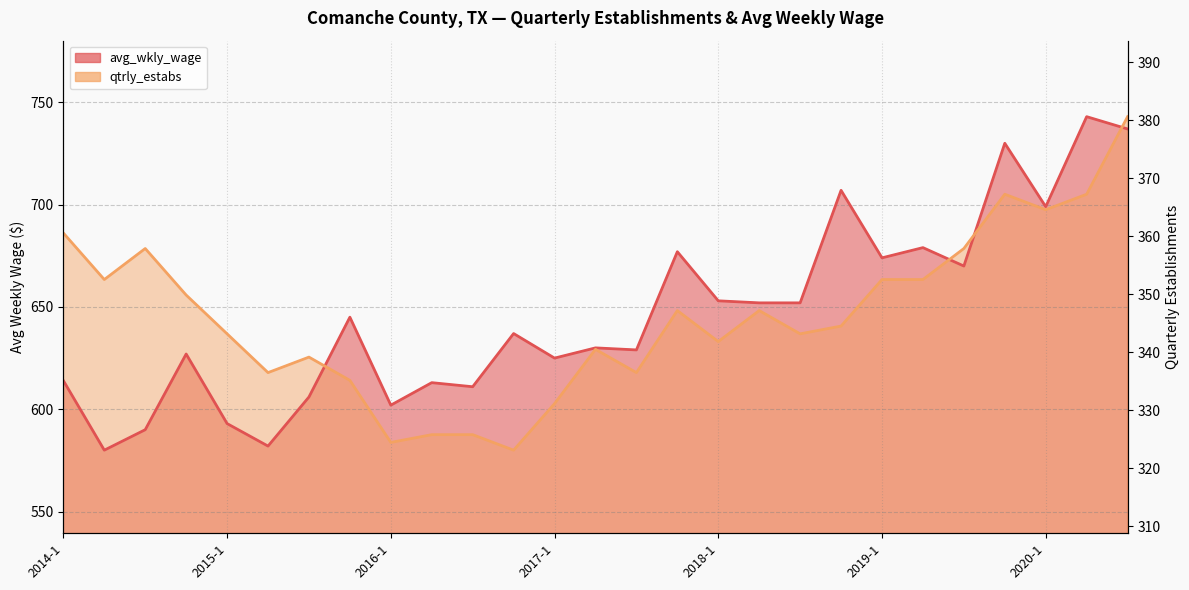

What is the value of the avg_wkly_wage point at the 2nd from the left?

580.0